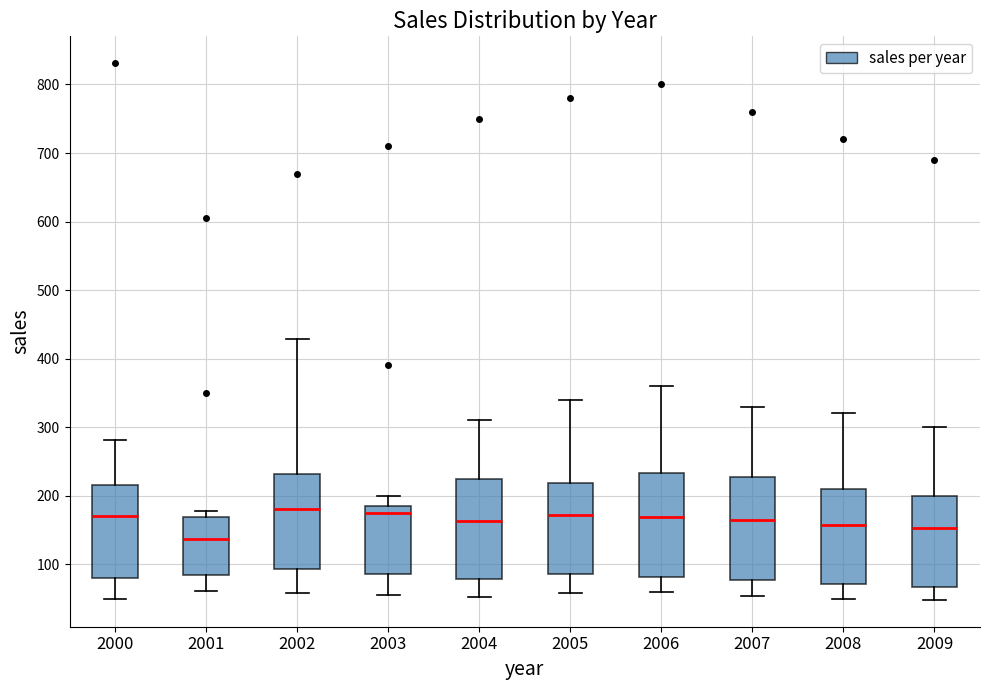

Which box has the lowest median line?

2001